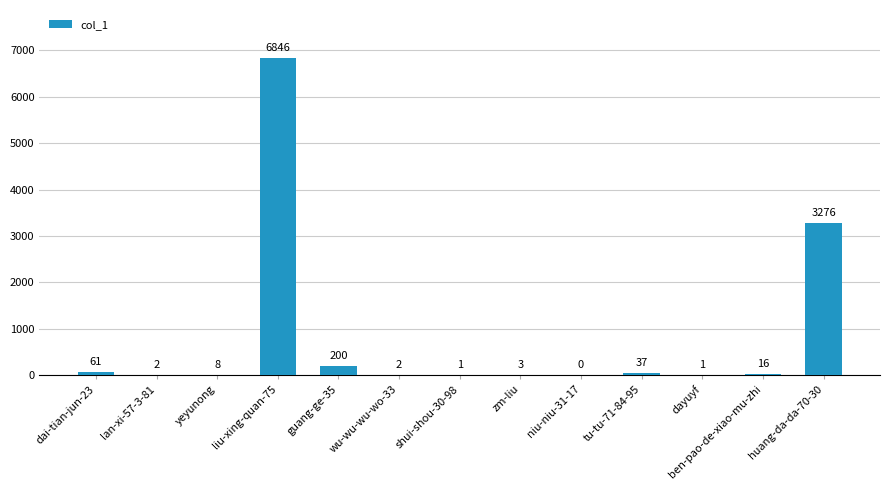

Where is the data nearest to the value 3423?

huang-da-da-70-30